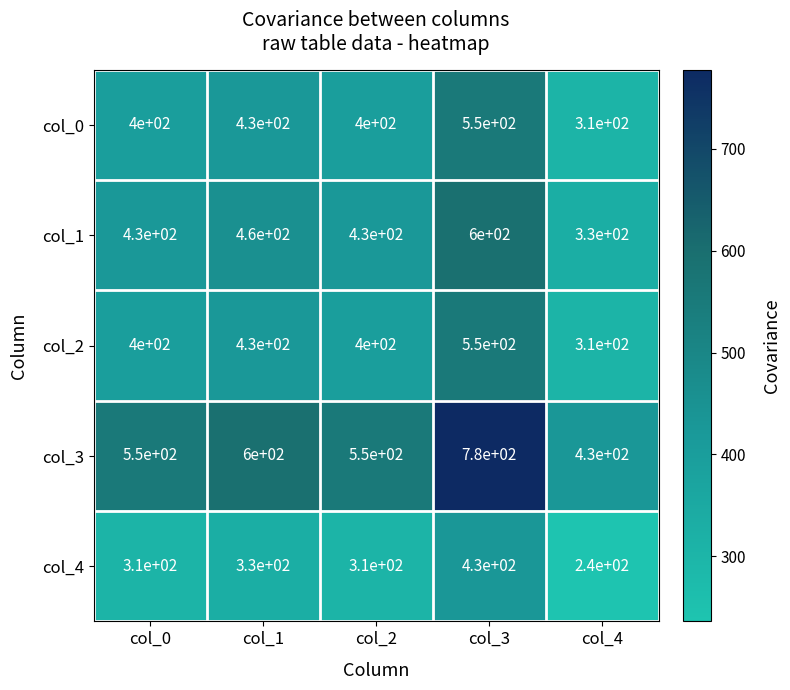

Which series has the widest spread of values?

col_3